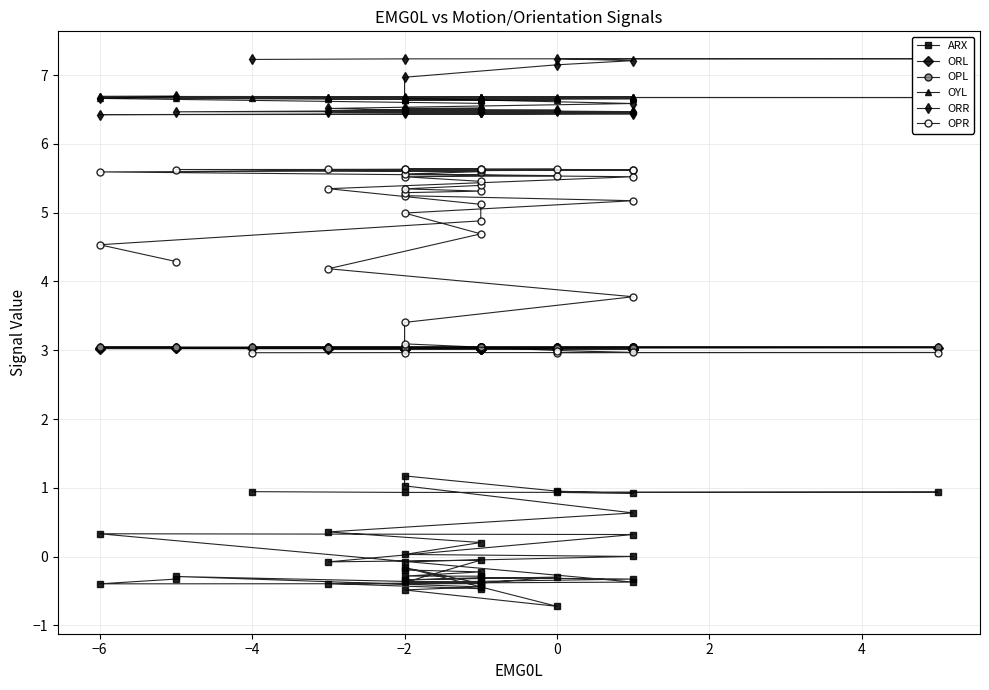

How many values in the ARX series are below 0?

25